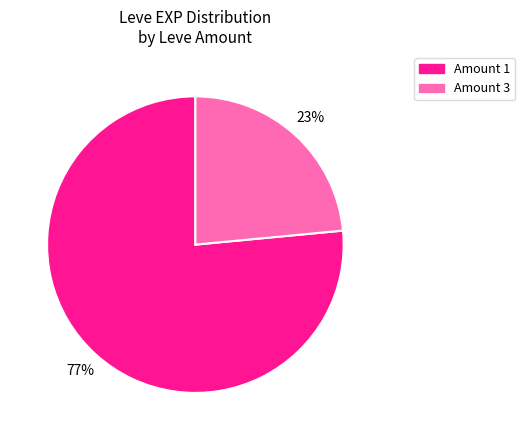

To the nearest percent, what is the average slice percentage?

50%